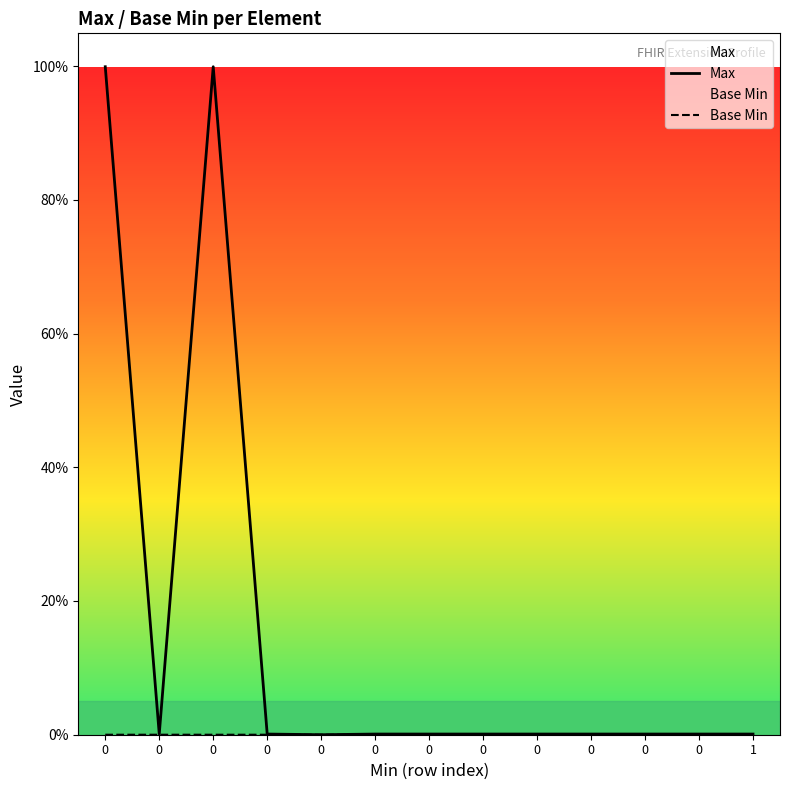

Rank the series by their maximum value, from highest to lowest.

Max, Base Min